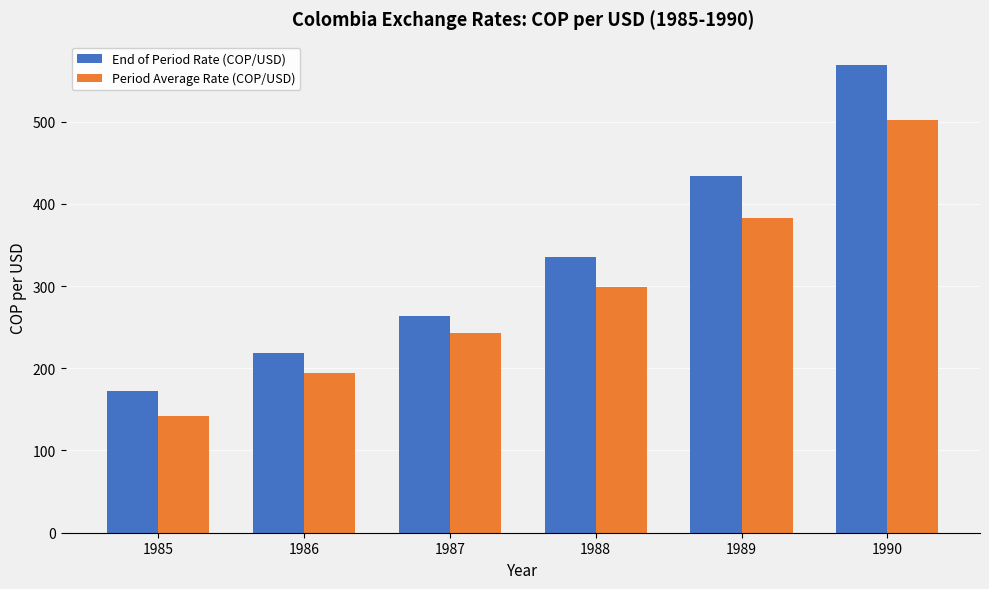

Reading left to right, list all the values displayed in this chart.

End of Period Rate (COP/USD): 172.2	219.0	263.7	335.9	433.9	568.7
Period Average Rate (COP/USD): 142.3	194.3	242.6	299.2	382.6	502.3